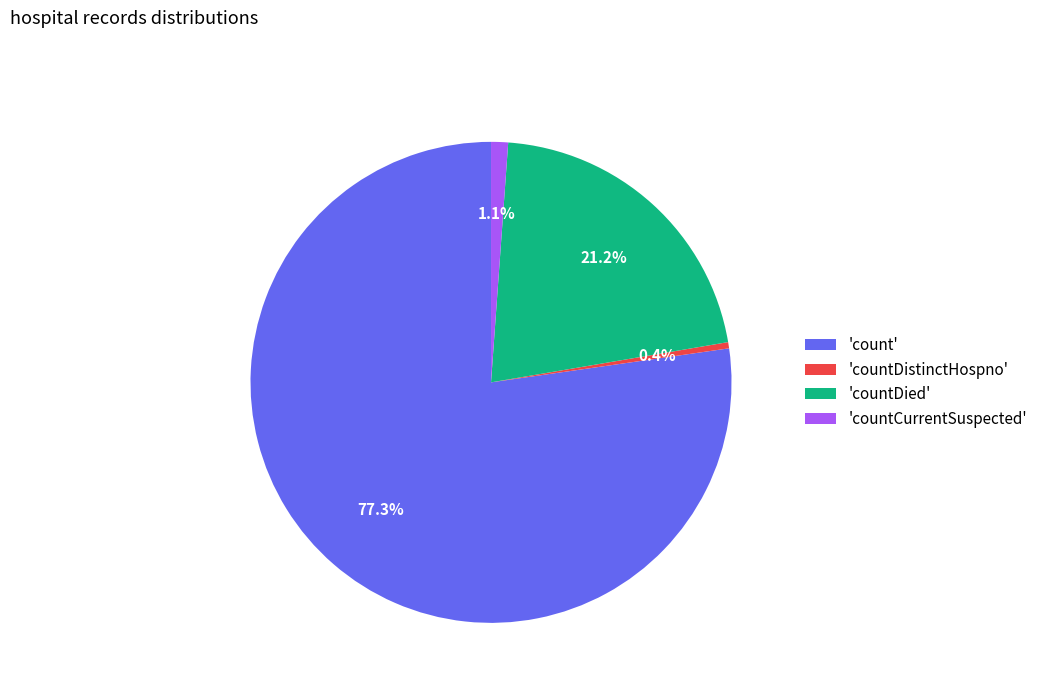

Rank the categories by value from lowest to highest.

'countDistinctHospno', 'countCurrentSuspected', 'countDied', 'count'